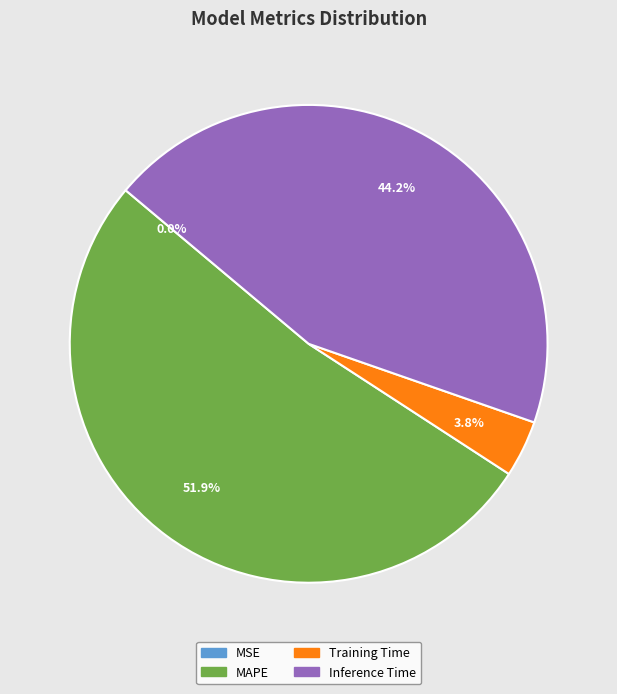

What portion of the pie excludes Inference Time?

55.8%